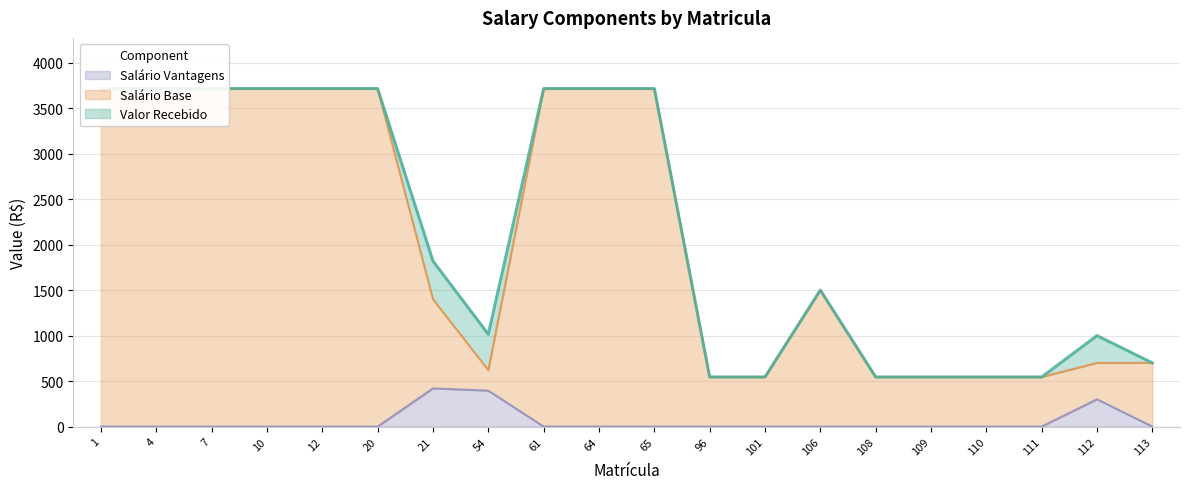

Reading right to left, transcribe all the data shown in this chart.

Valor Recebido: 700.0	1000.0	545.0	545.0	545.0	545.0	1500.0	545.0	545.0	3715.2	3715.2	3715.2	1015.4	1820.0	3715.2	3715.2	3715.2	3715.2	3715.2	3715.2
Salário Base: 700.0	700.0	545.0	545.0	545.0	545.0	1500.0	545.0	545.0	3715.2	3715.2	3715.2	620.4	1400.0	3715.2	3715.2	3715.2	3715.2	3715.2	3715.2
Salário Vantagens: 0.0	300.0	0.0	0.0	0.0	0.0	0.0	0.0	0.0	0.0	0.0	0.0	395.0	420.0	0.0	0.0	0.0	0.0	0.0	0.0